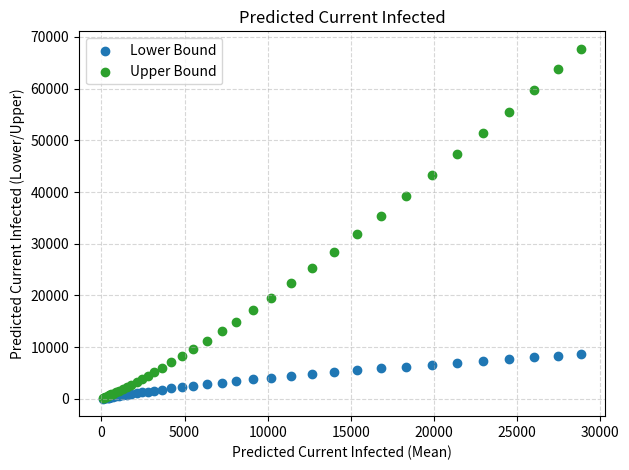

What are all the series names shown in the legend?

Lower Bound, Upper Bound